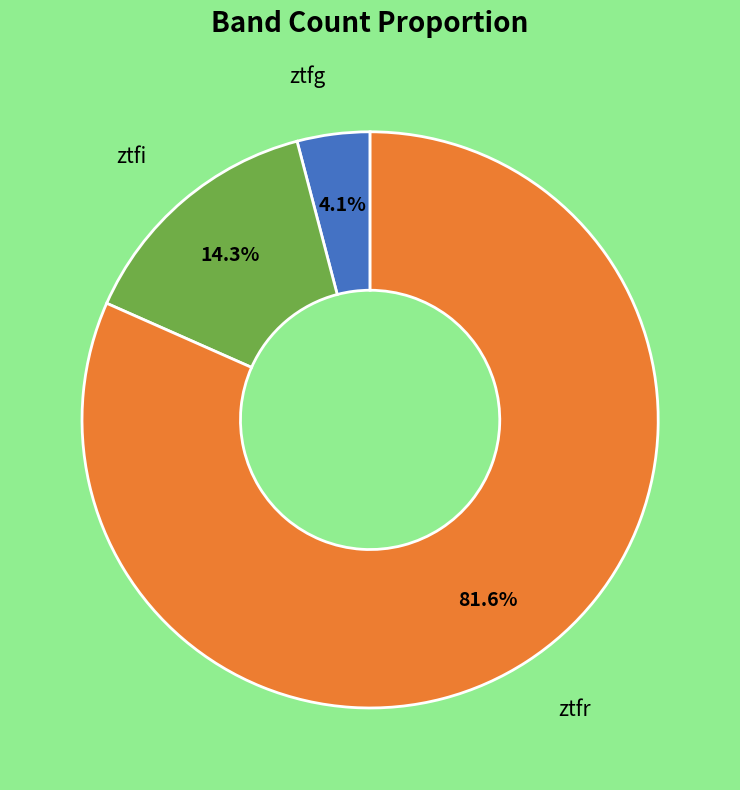

Is there a majority slice in this chart?

Yes